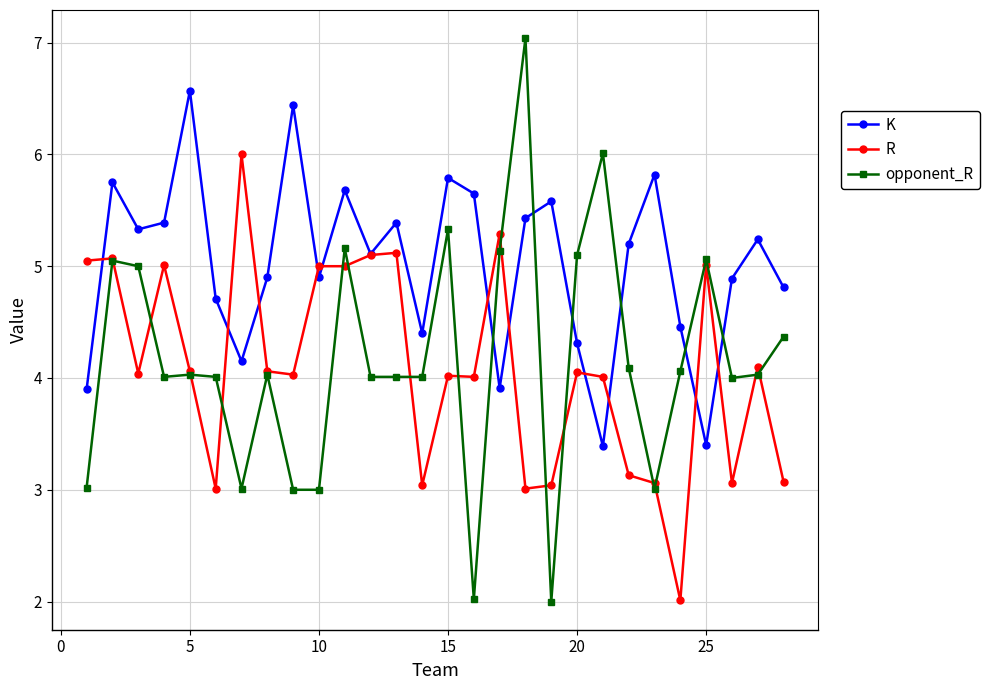

Which series has the largest range (max minus min)?

opponent_R